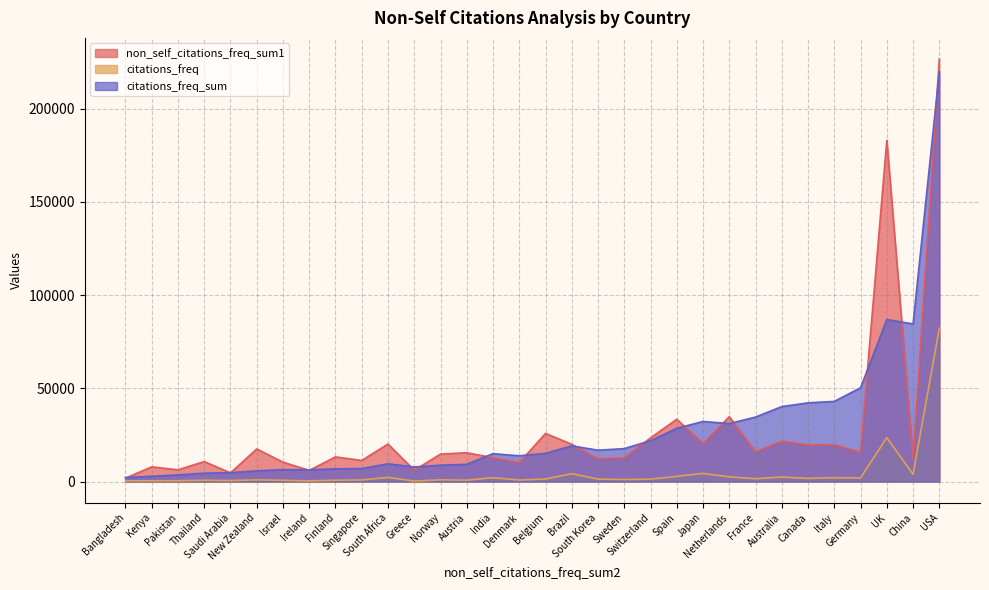

Where is non_self_citations_freq_sum1 nearest to the value 114207?

UK